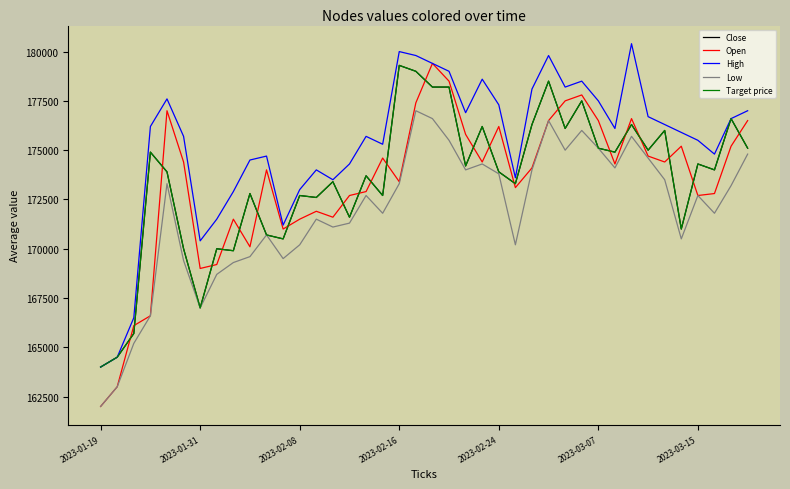

What is the difference between the maximum and second lowest values in the Open series?

16400